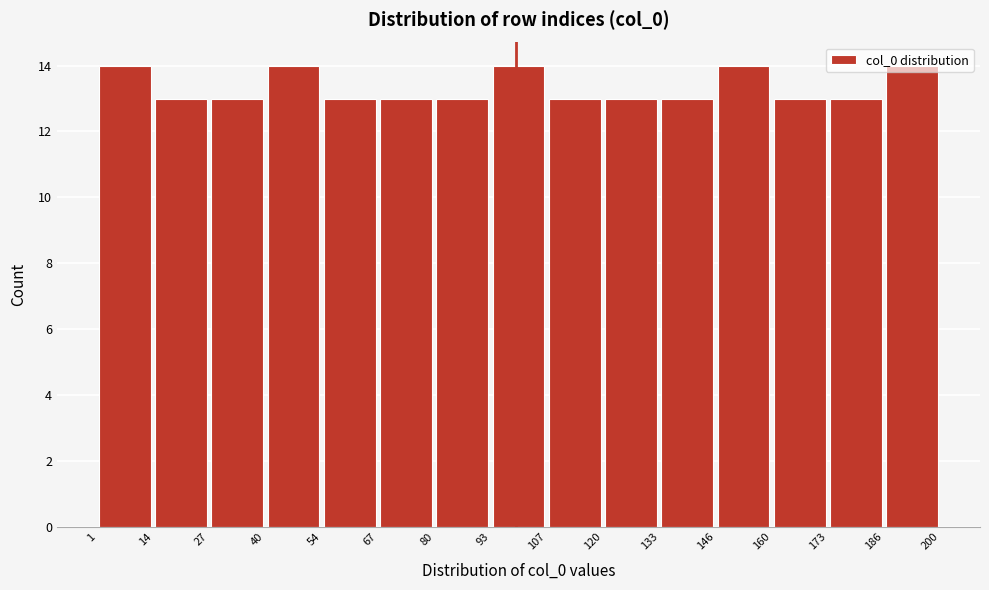

Reading left to right, list every bar in this chart as the range it spans on the x-axis followed by its height. The values are not printed on the chart, so give them approximately, as read against the axis.

1 to 14: 14
14 to 27: 13
27 to 40: 13
40 to 54: 14
54 to 67: 13
67 to 80: 13
80 to 93: 13
93 to 107: 14
107 to 120: 13
120 to 133: 13
133 to 146: 13
146 to 160: 14
160 to 173: 13
173 to 186: 13
186 to 200: 14